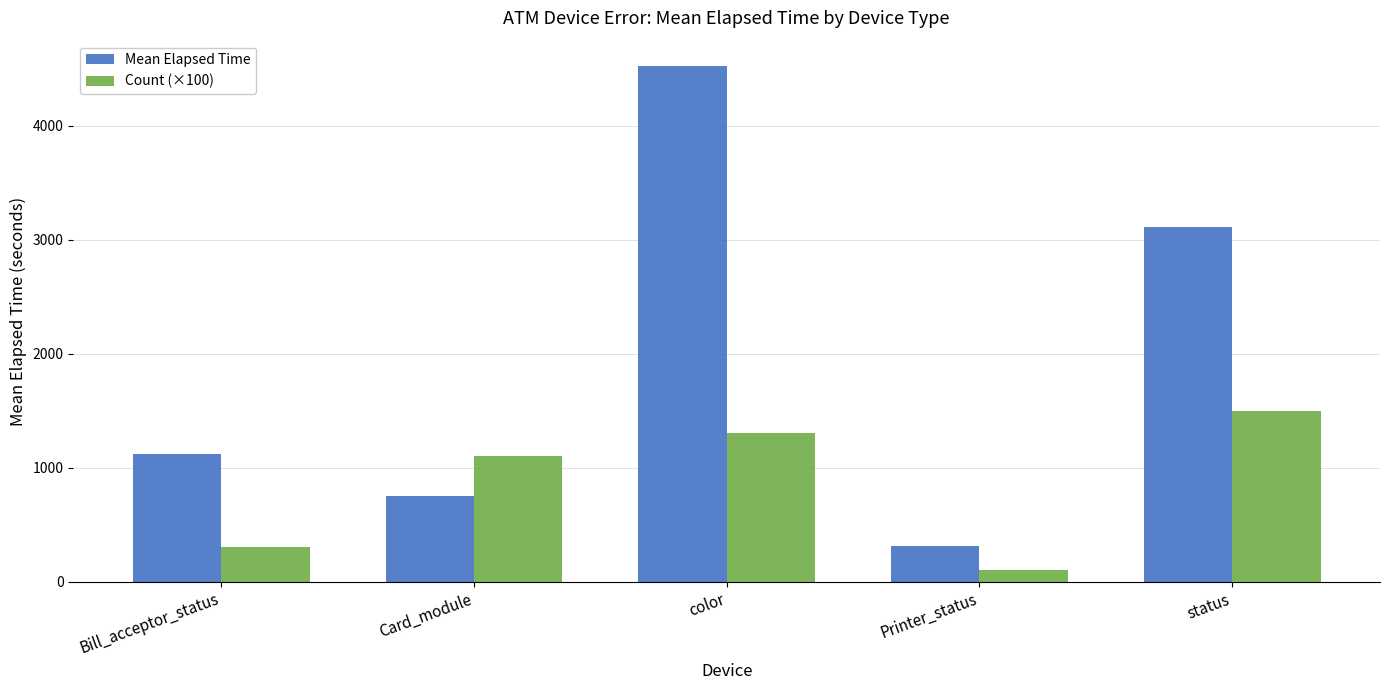

The Mean Elapsed Time series shows 1171.5 at Card_module. True or false?

False